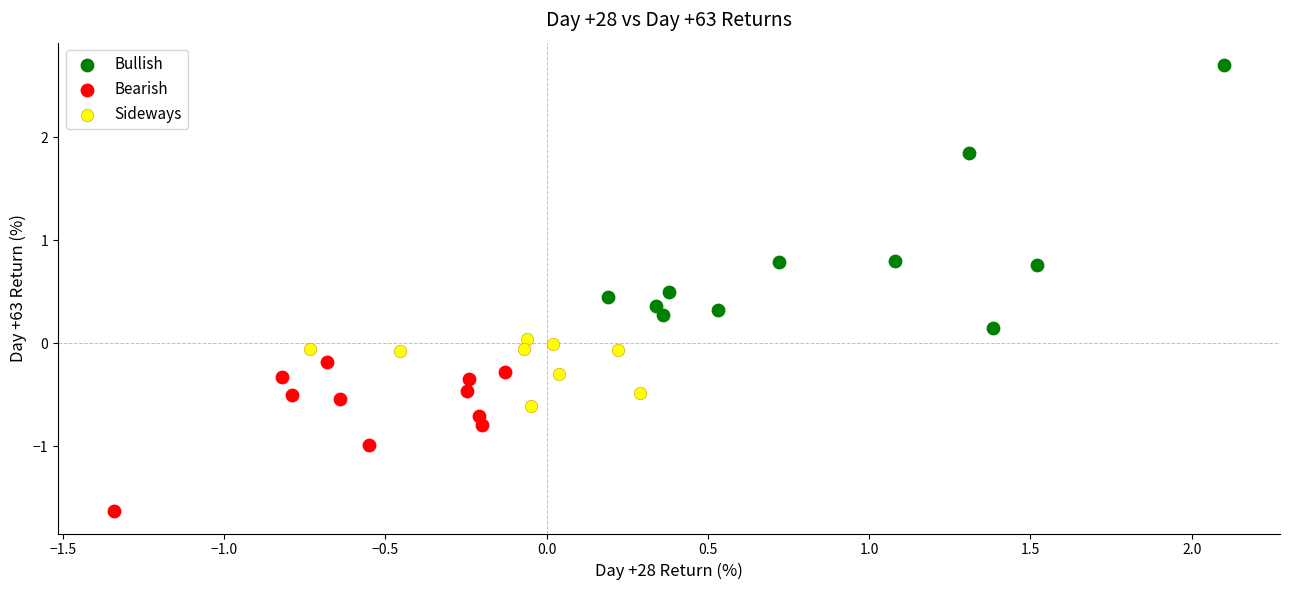

Which series contains the lowest Y value?

Bearish